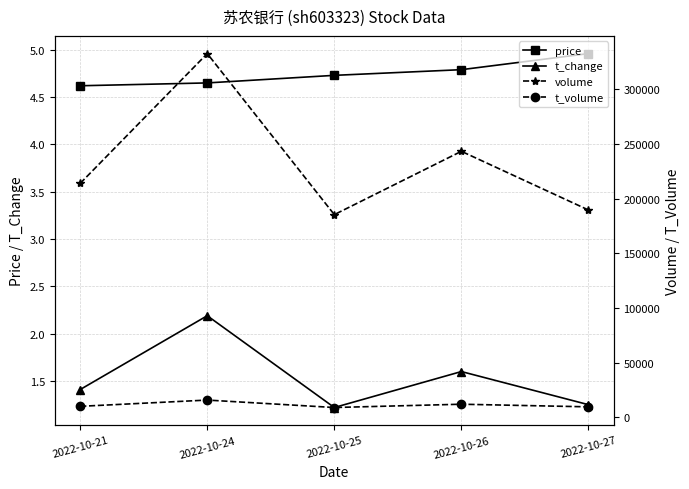

What is the difference between the volume values at 2022-10-26 and 2022-10-25?

57975.0